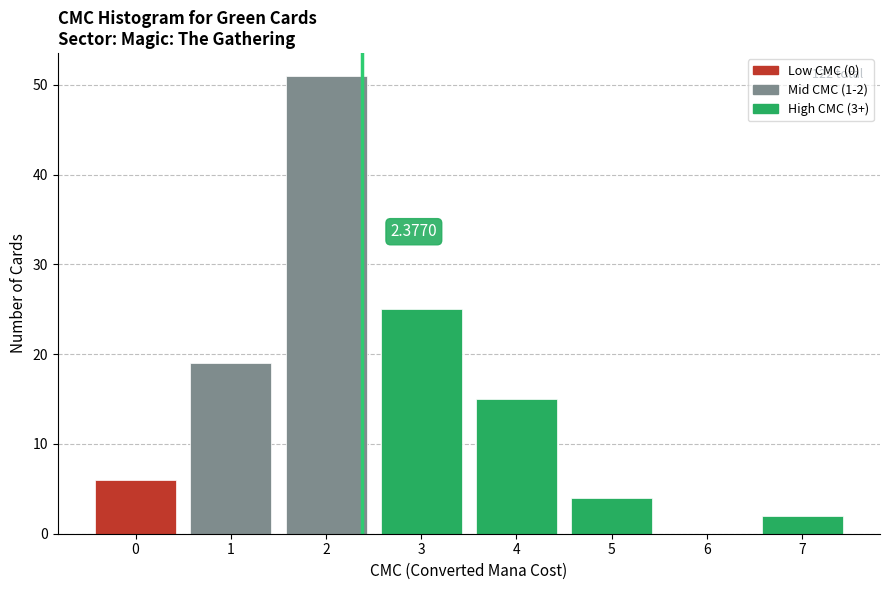

Over which range of the x-axis is the bar tallest?

1.5 to 2.5